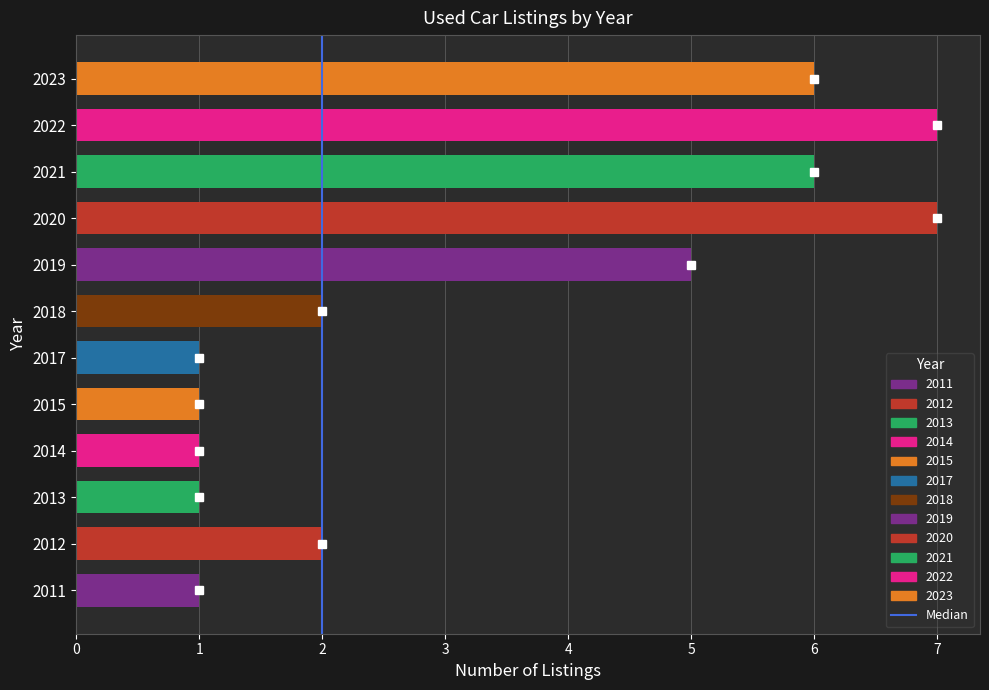

How many distinct data groups are displayed?

1